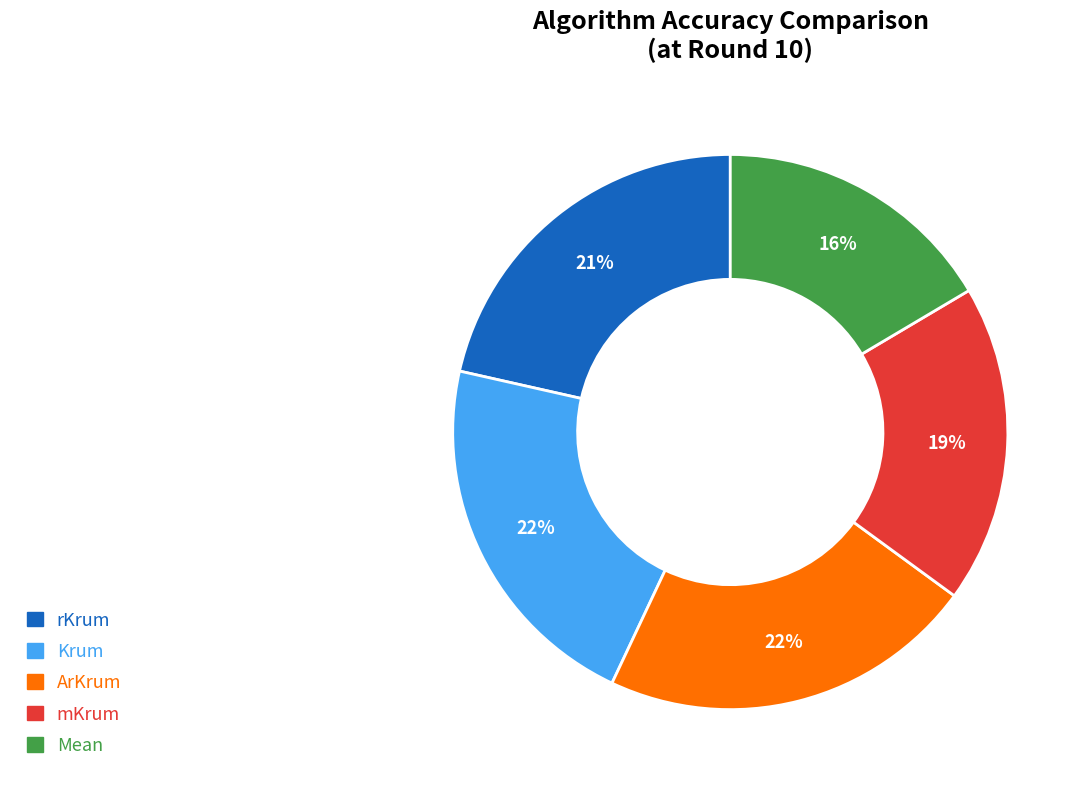

Between rKrum and Mean, which is larger?

rKrum